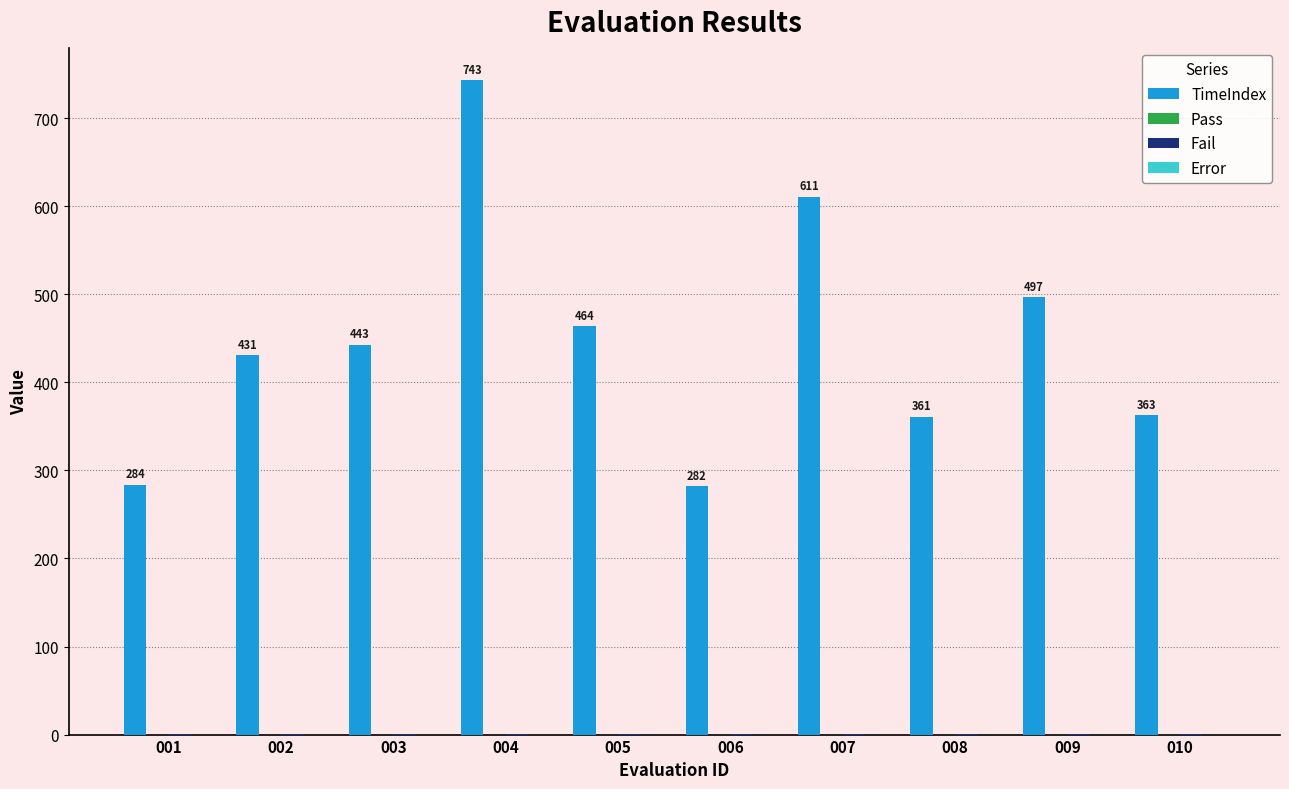

The TimeIndex series shows 133 at 010. True or false?

False